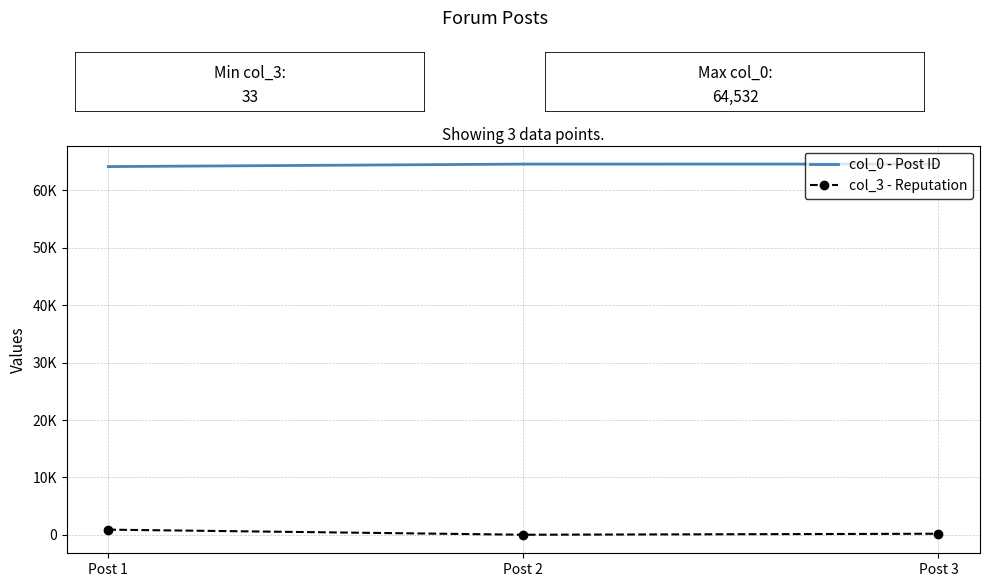

What are all the series names shown in the legend?

col_0 - Post ID, col_3 - Reputation